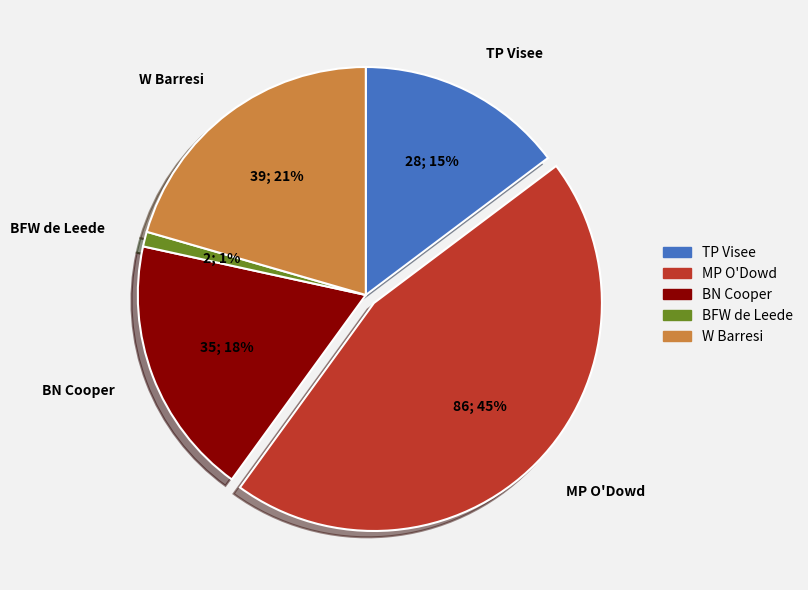

Is the sum of MP O'Dowd and W Barresi greater than half?

Yes